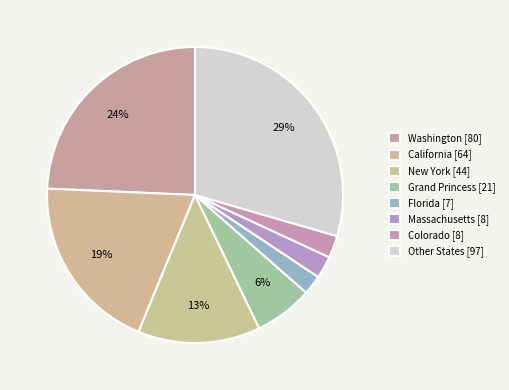

How many slices are in this pie chart?

8